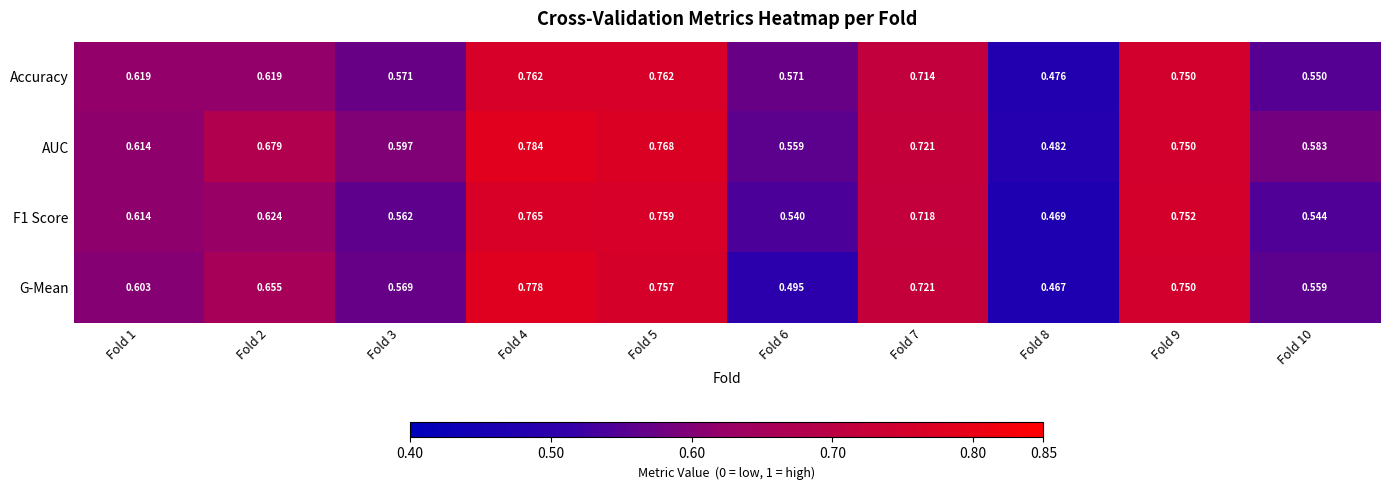

Which series changed the most between Fold 4 and Fold 9?

AUC